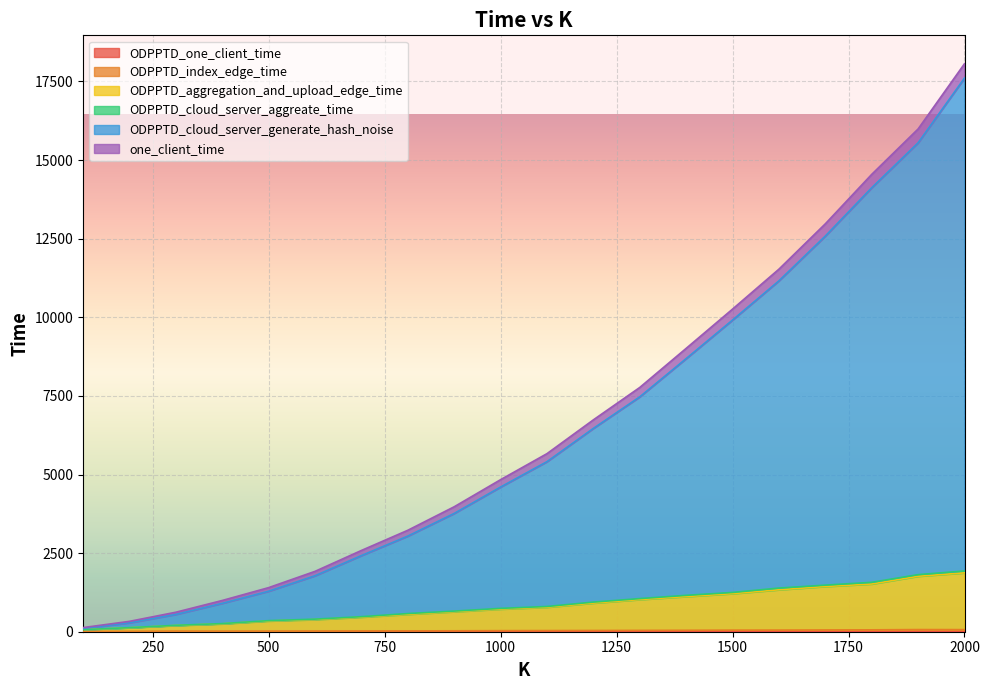

What is the highest value of the ODPPTD_index_edge_time series?

68.5